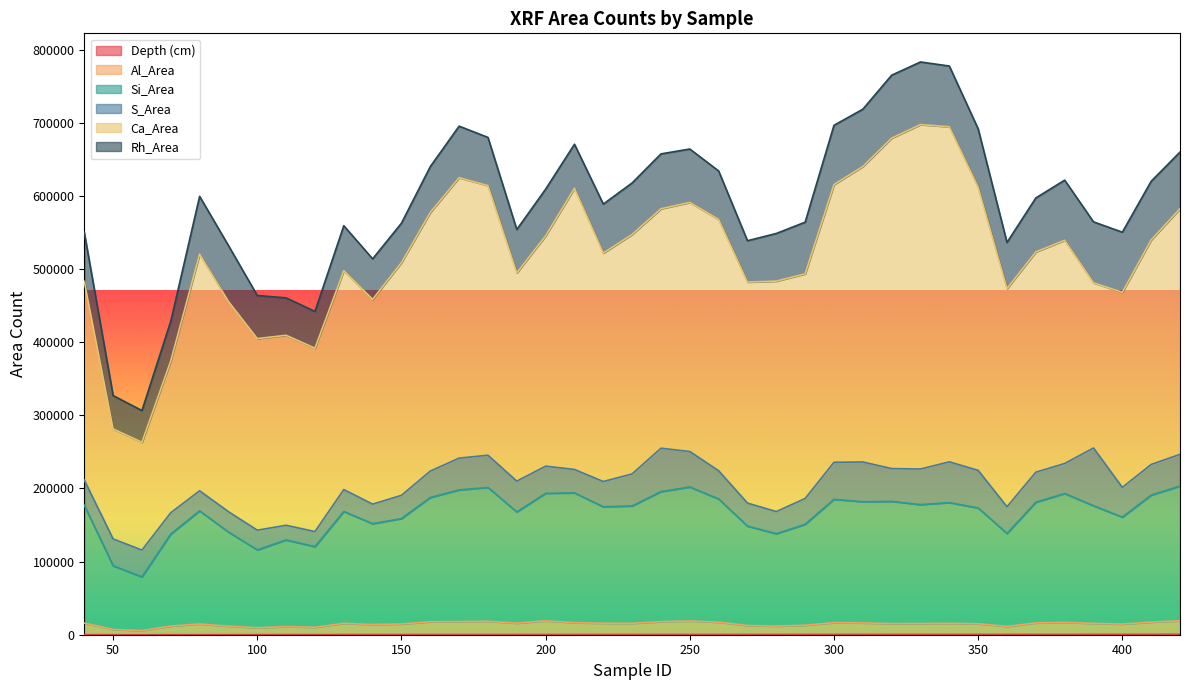

True or false: Al_Area and Depth (cm) intersect in this chart.

False